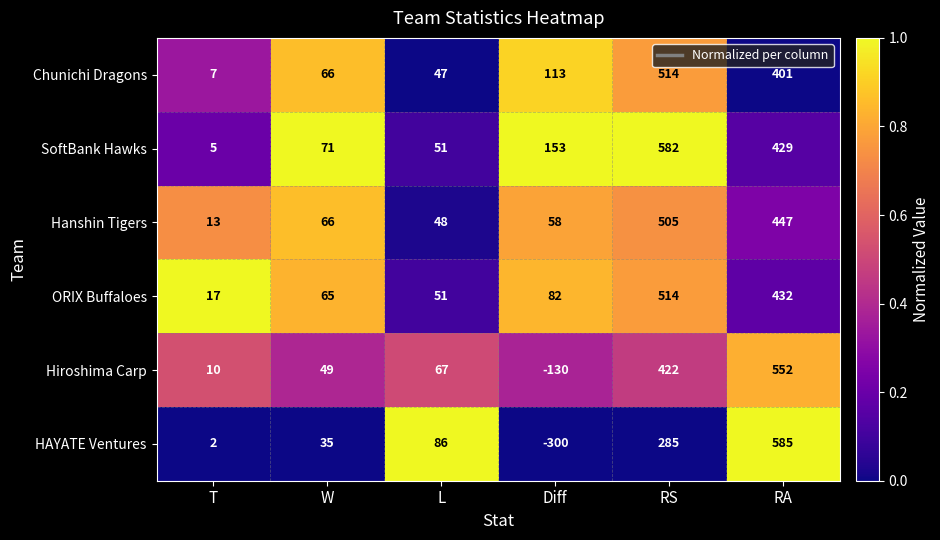

Between L and RA, which series saw the biggest shift?

HAYATE Ventures